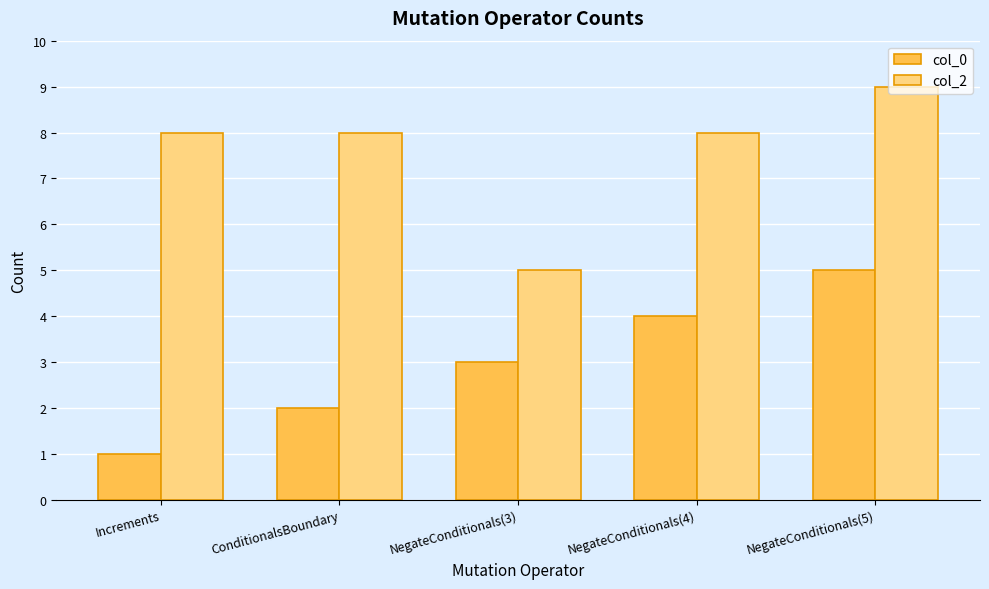

At which category does the chart reach its minimum across all series?

Increments